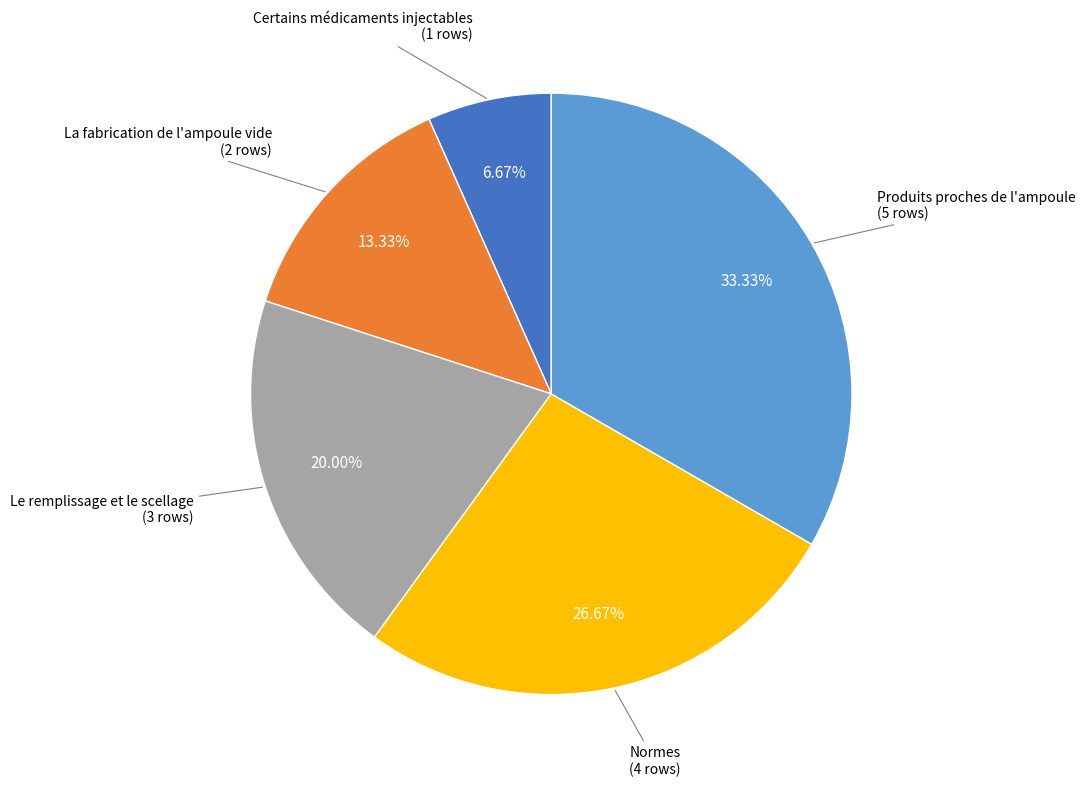

Rank the categories by value from highest to lowest.

Produits proches de l'ampoule, Normes, Le remplissage et le scellage, La fabrication de l'ampoule vide, Certains médicaments injectables